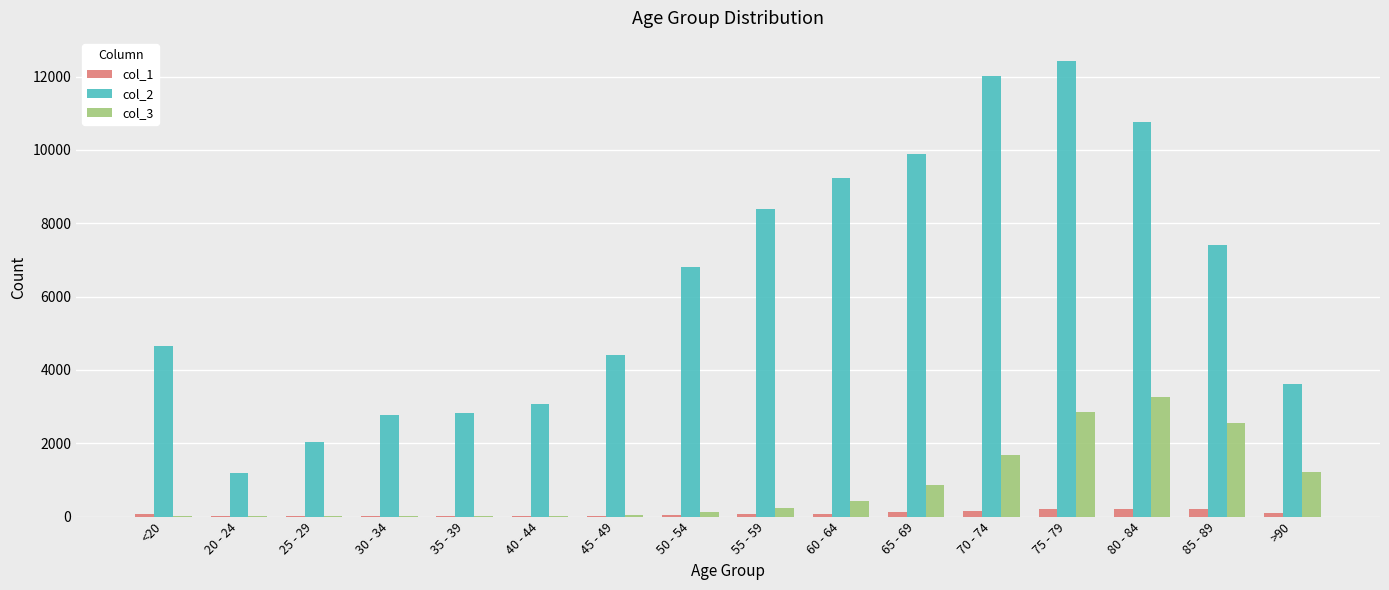

Which series has the largest total across all categories?

col_2